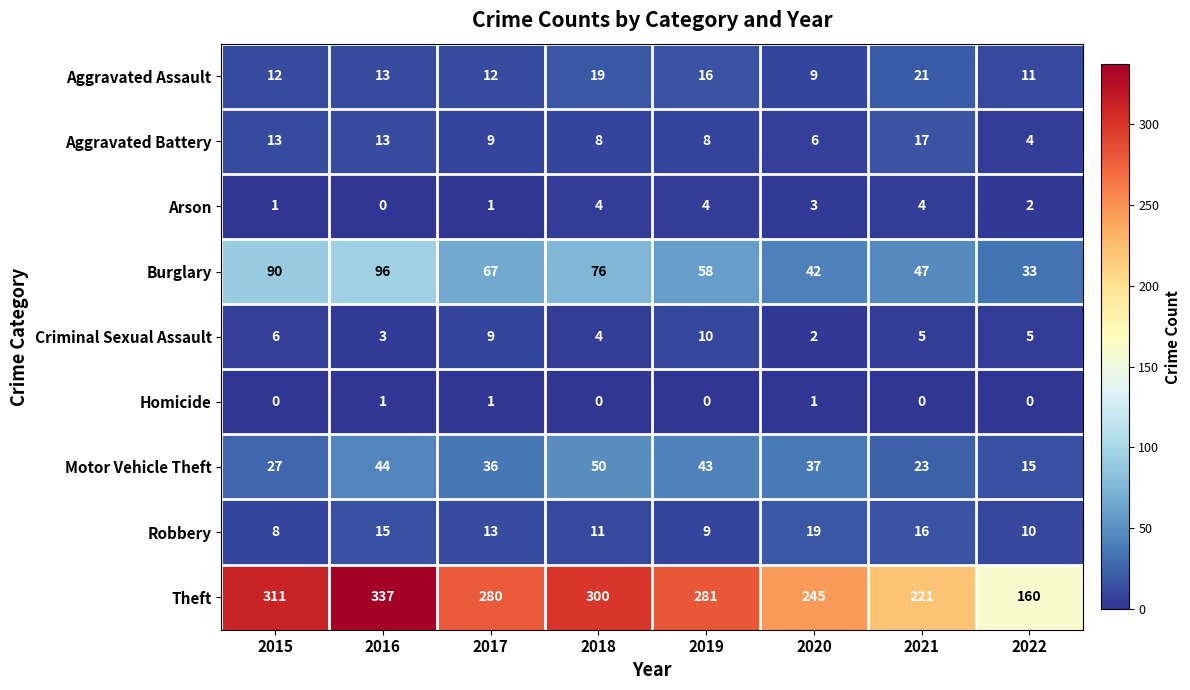

The Robbery series shows 27 at 2020. True or false?

False